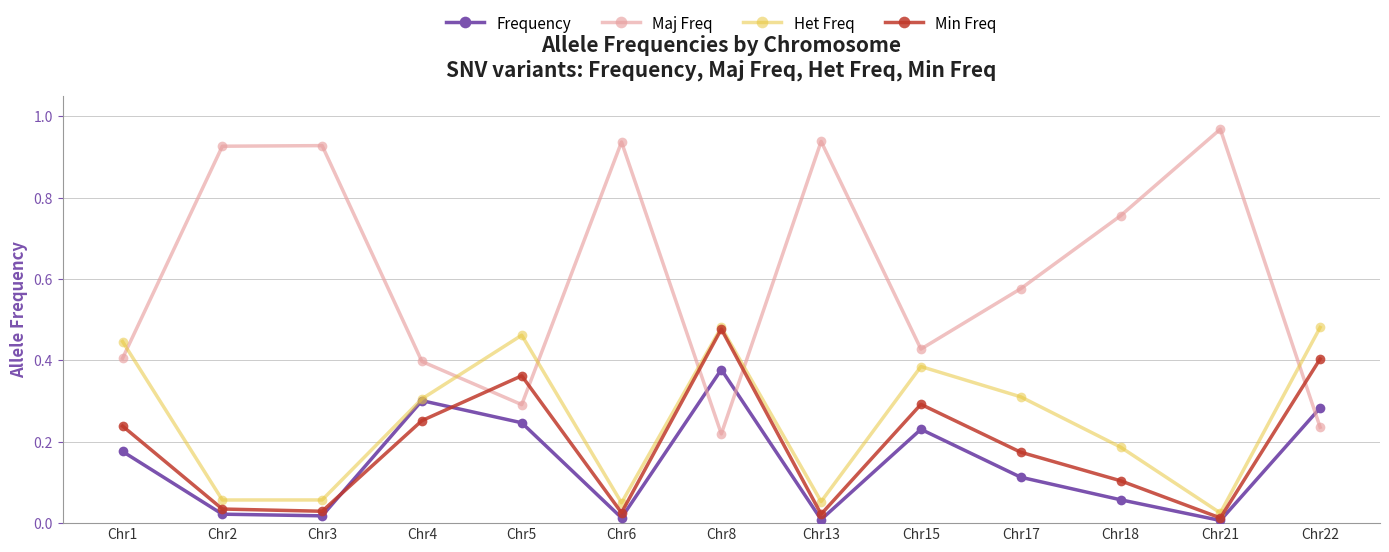

Which label corresponds to the largest value in the chart?

Chr21